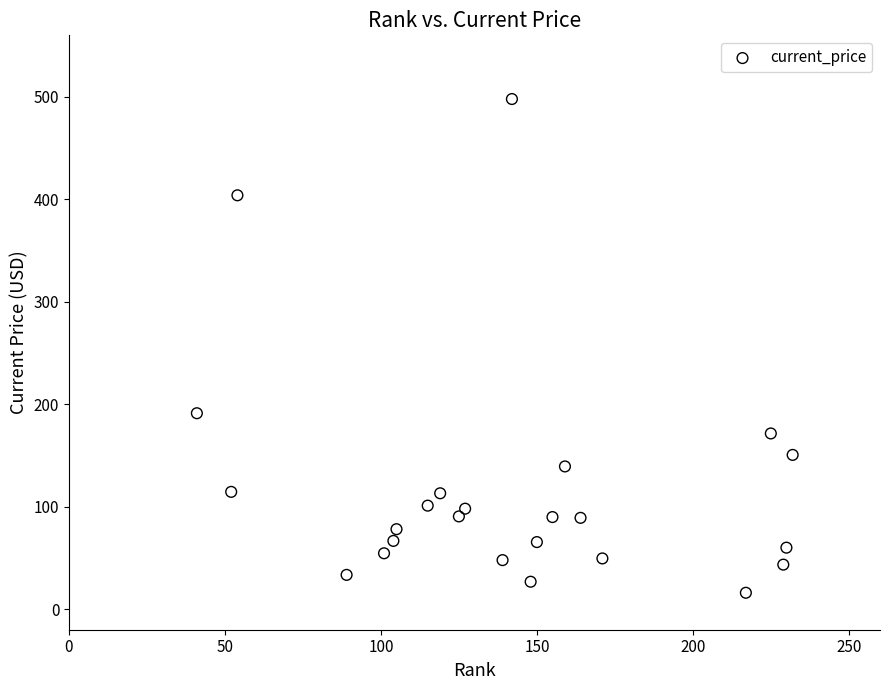

What is the range of X values (max minus min)?

191.0